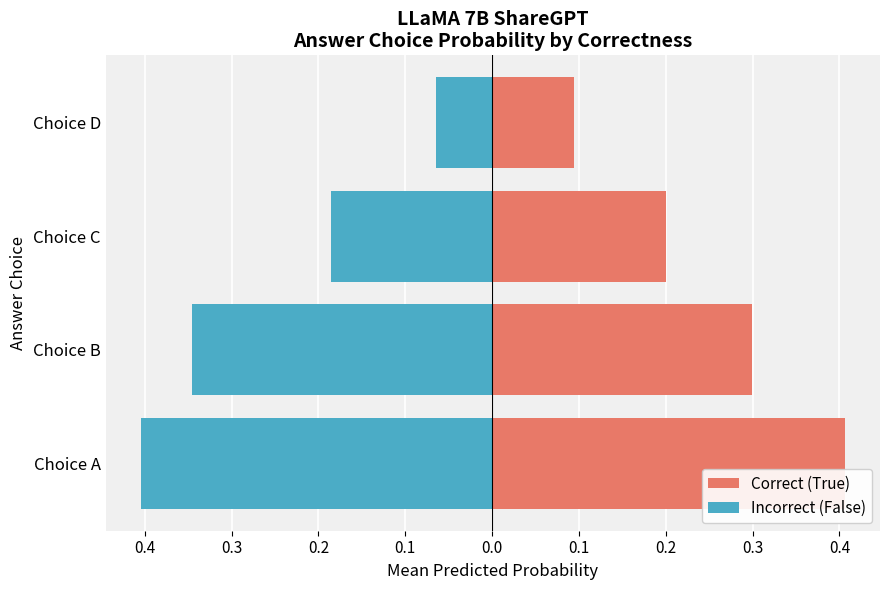

What is the average value of the Correct (True) series?

0.3